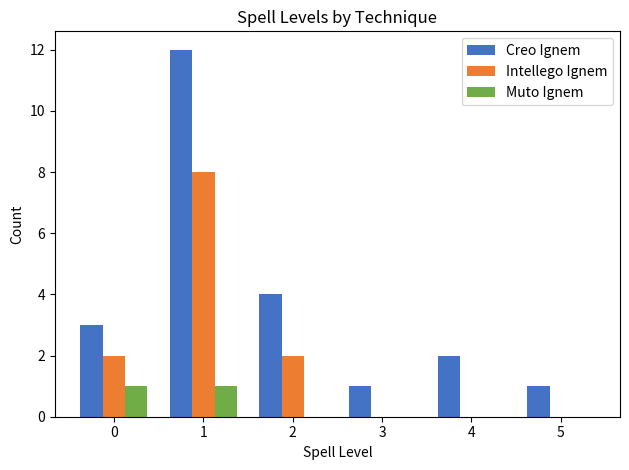

What is the sum of the Intellego Ignem values at 3 and 2?

2